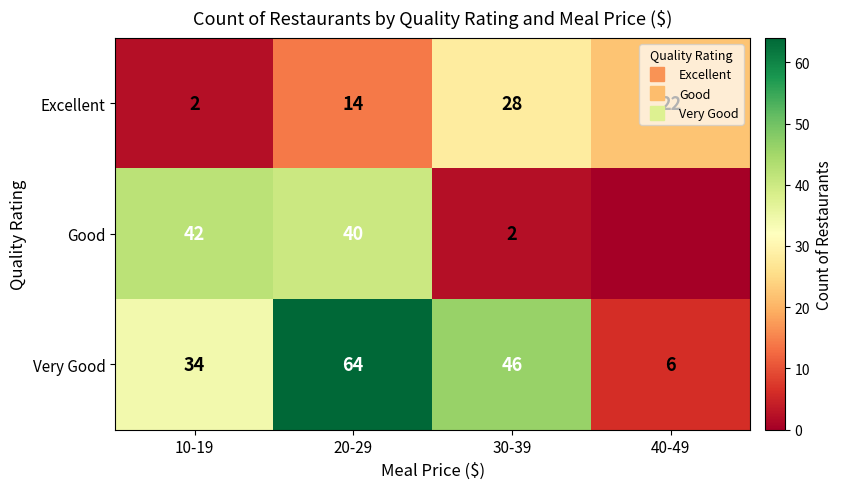

What is the lowest value of the Excellent series?

2